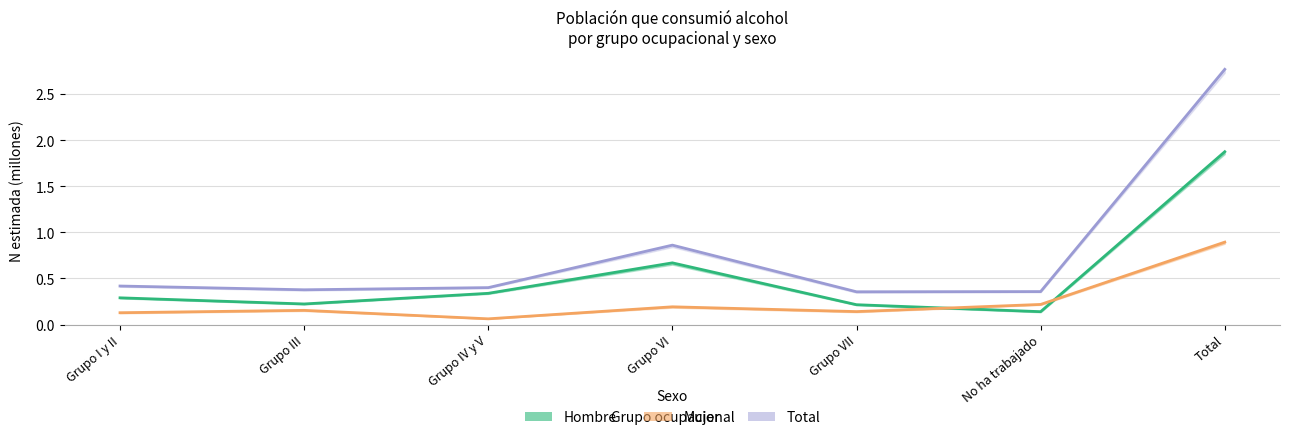

Rank the series at Total from highest to lowest value.

Total, Hombre, Mujer